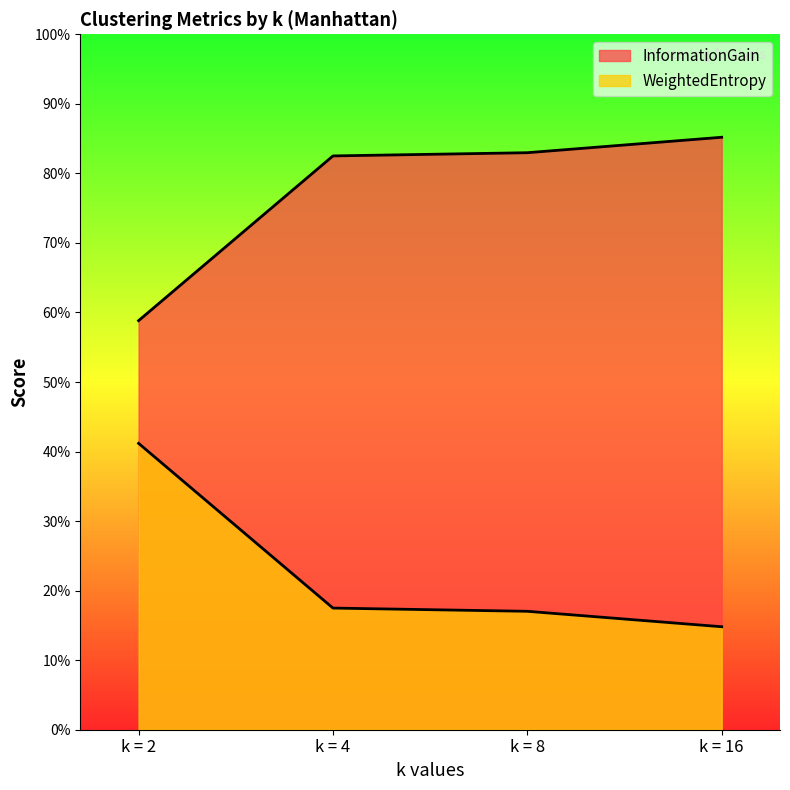

Is it true that InformationGain equals 0.8 at k = 8?

True